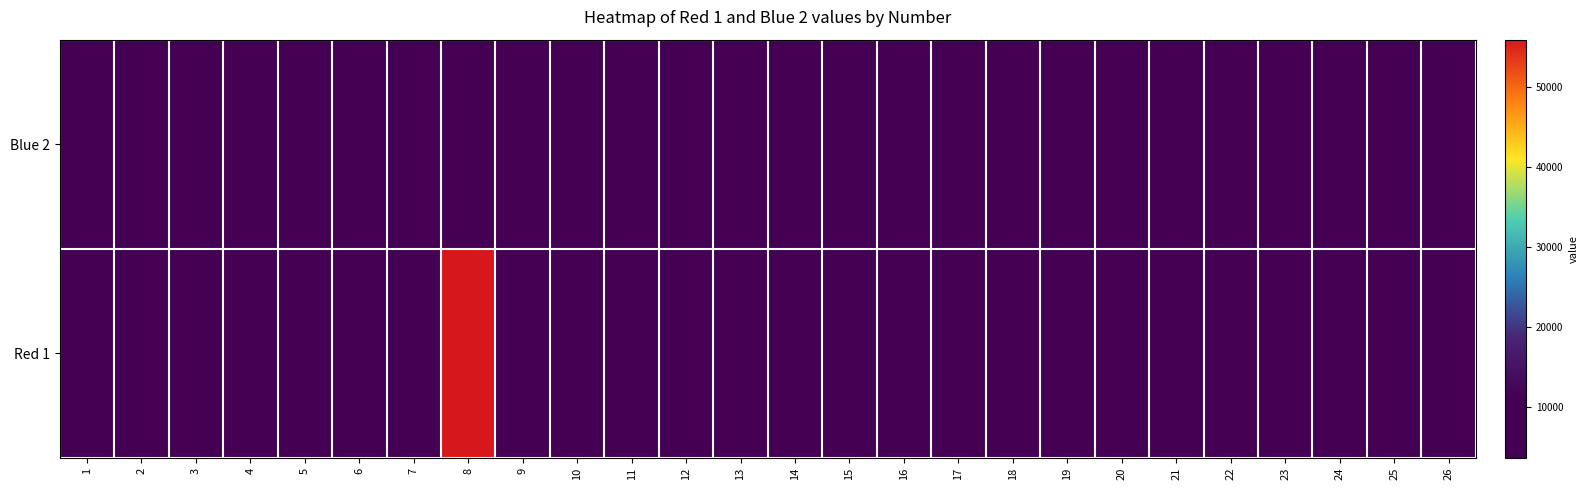

Reading left to right, what are all the values shown in this chart?

Blue 2: 1=9053	2=4751	3=6901	4=10862	5=3708	6=4720	7=10994	8=8214	9=4549	10=4723	11=8517	12=10769	13=6209	14=4291	15=6798	16=9278	17=8295	18=7785	19=4781	20=9272	21=5890	22=6816	23=6041	24=10994	25=8814	26=7161
Red 1: 1=4290	2=8683	3=6504	4=6798	5=10769	6=4721	7=5681	8=55890	9=8814	10=4753	11=6272	12=9053	13=6299	14=10862	15=3708	16=6041	17=6816	18=4720	19=4723	20=8683	21=6901	22=5681	23=5936	24=4290	25=6798	26=8295